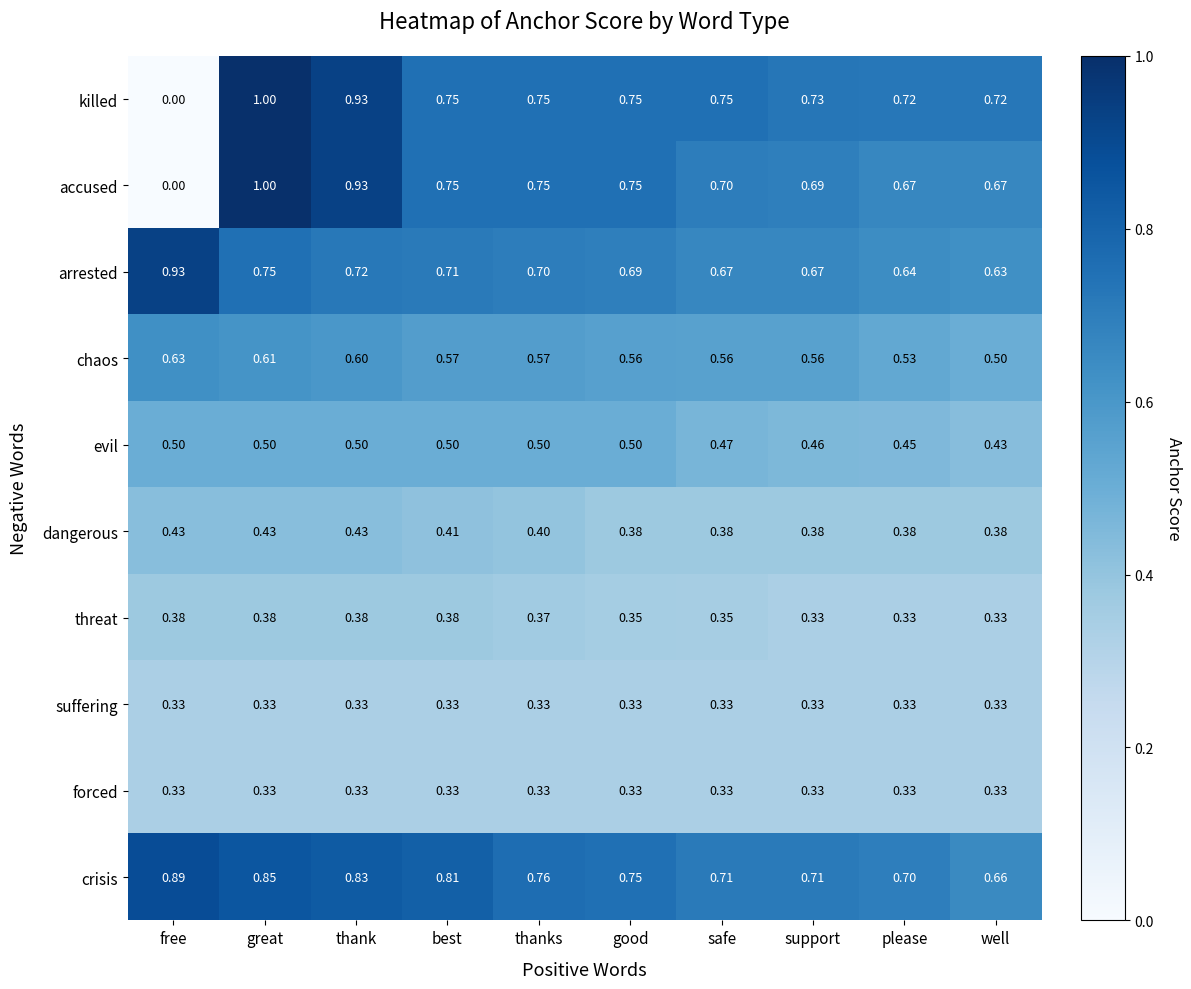

Between thank and well, which series saw the biggest shift?

accused